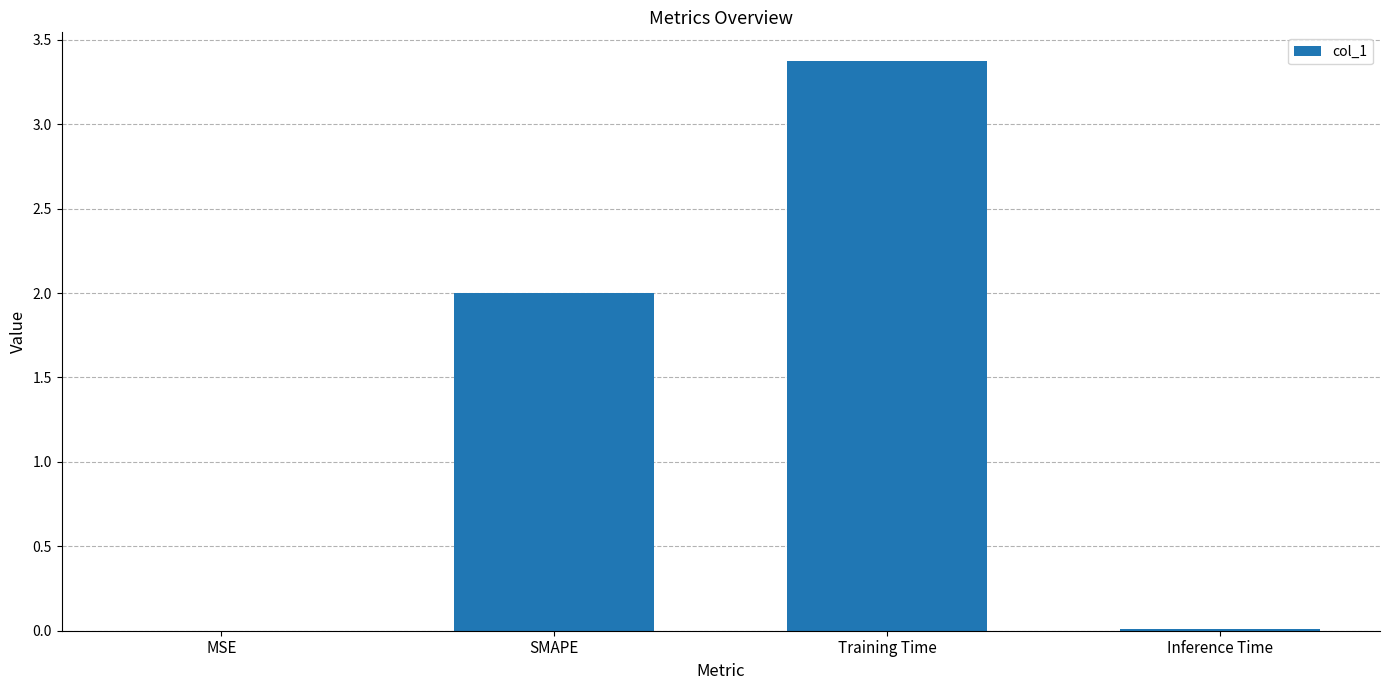

True or false: the data shows 3.4 at Training Time.

True